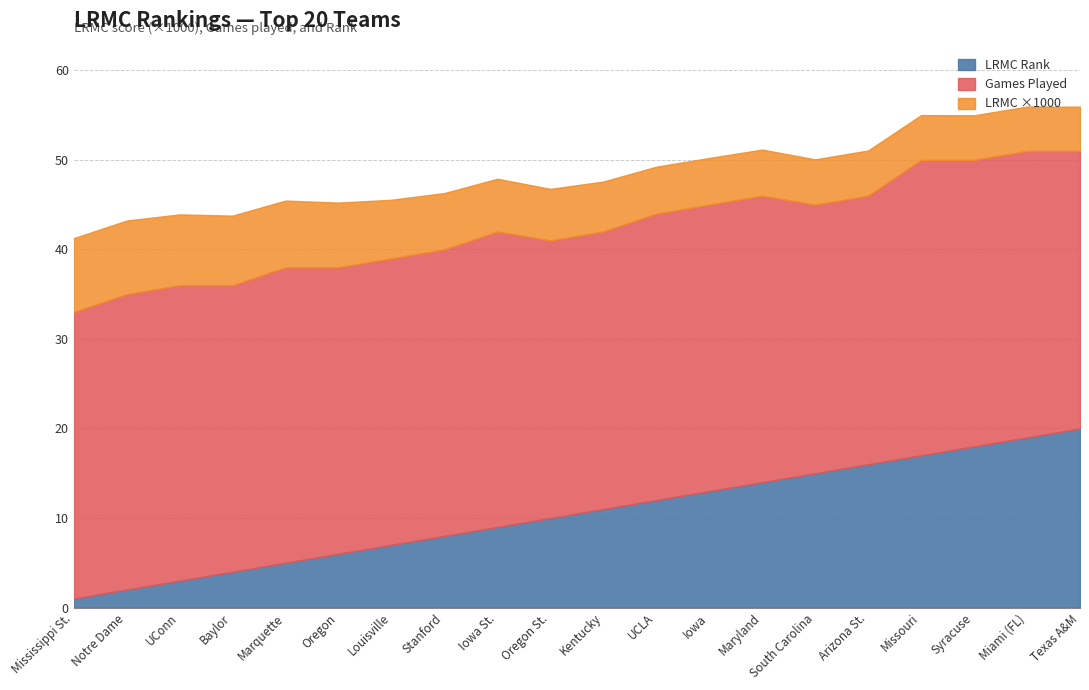

True or false: ngames has a value of 47.7 at Oregon.

False